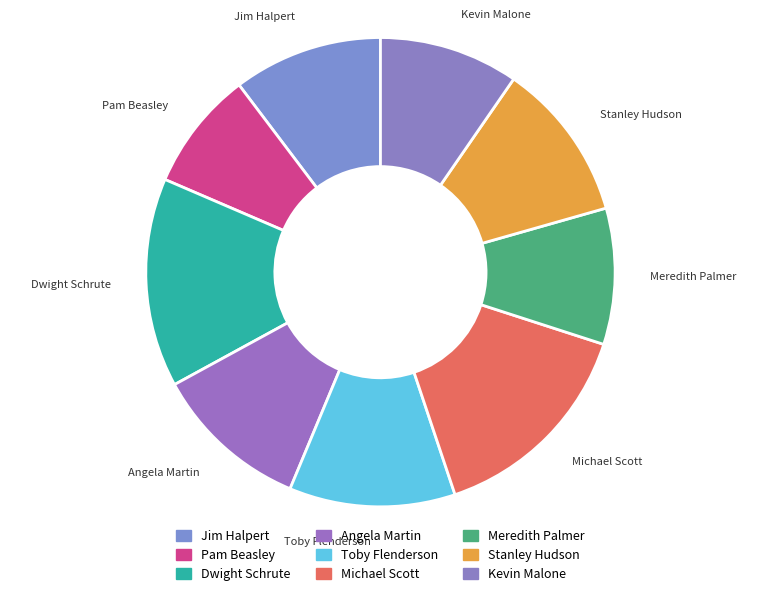

Do Michael Scott and Kevin Malone together represent more than half of the pie?

No